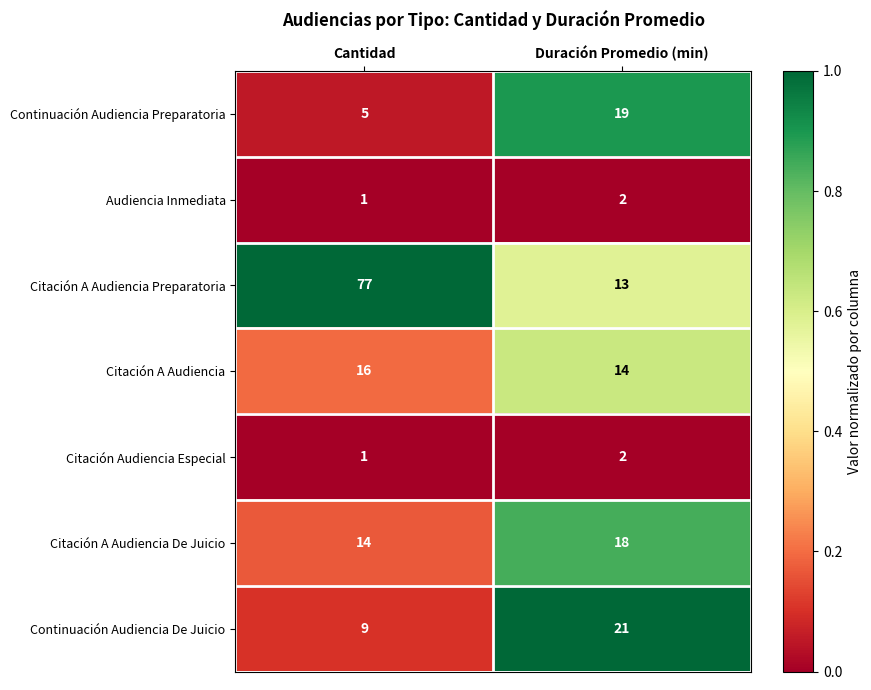

What is the spread (max minus min) of values at Cantidad?

76